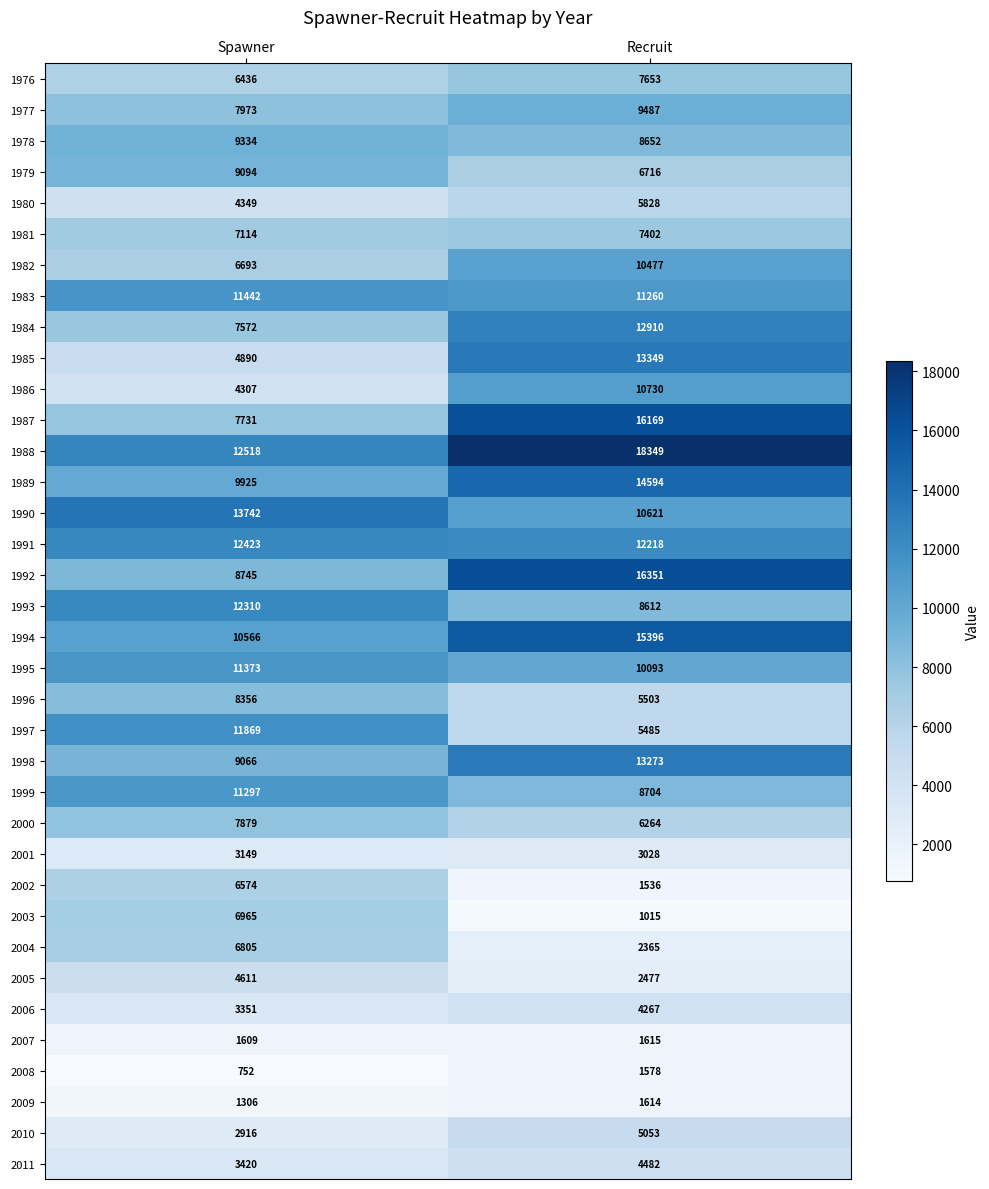

What is the total value across all series at Spawner?

268462